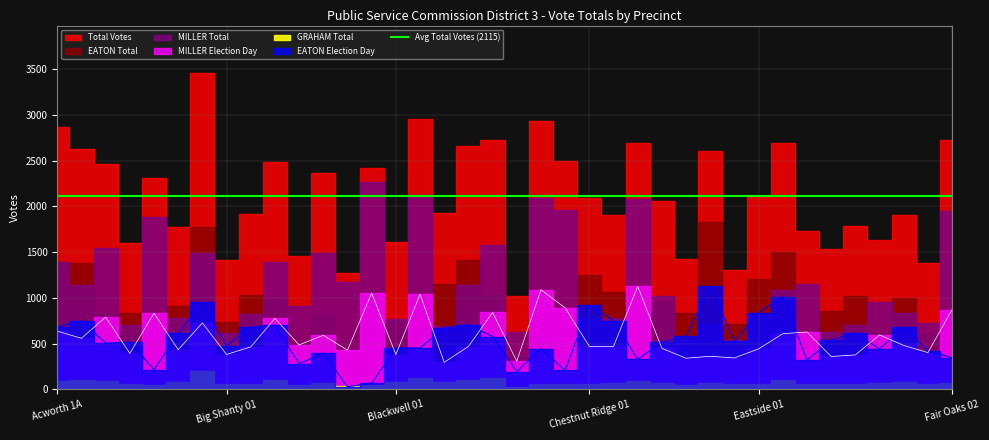

What is the value of the Total Votes point at the 11th from the left?

1461